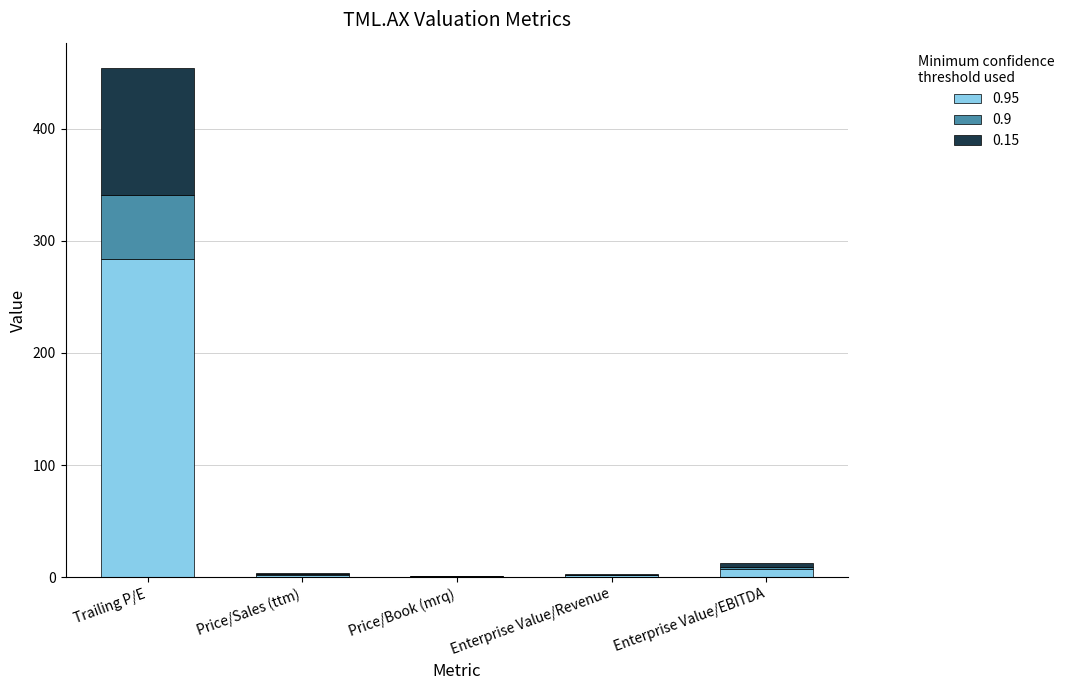

At which category is the sum across all series the highest?

Trailing P/E